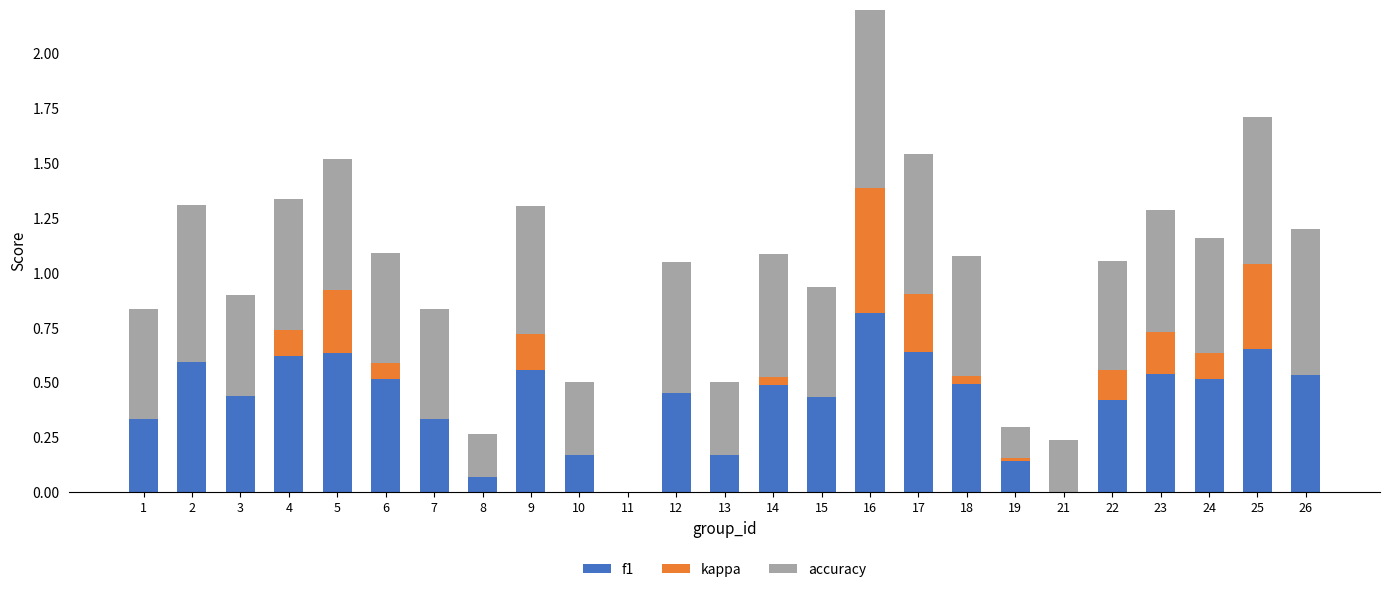

Where does the kappa series first go above 0?

4